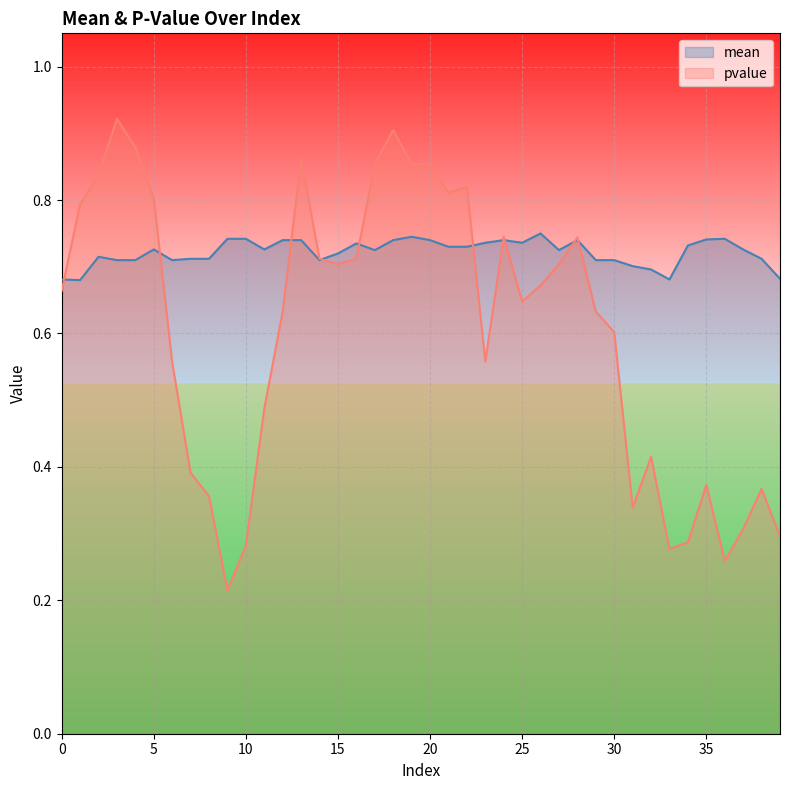

Rank the series at 15 from highest to lowest value.

mean, pvalue